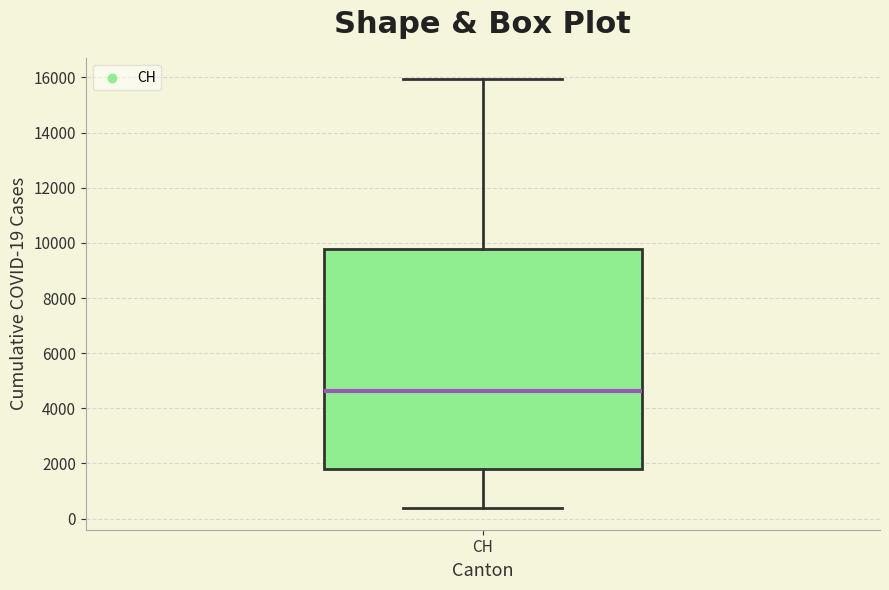

Transcribe this box plot: give where the median line is, the range the box spans, and where the two whiskers end, as read against the y-axis. The values are not printed on the chart, so give them approximately, as read against the axis.

median 4600, box 1800 to 9800, whiskers 400 to 16000